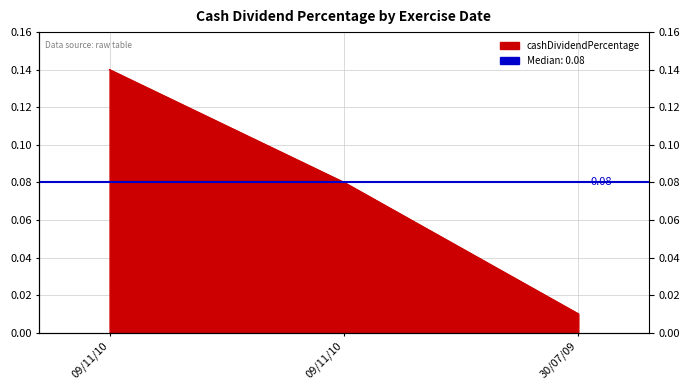

Count the number of categories in the chart.

3